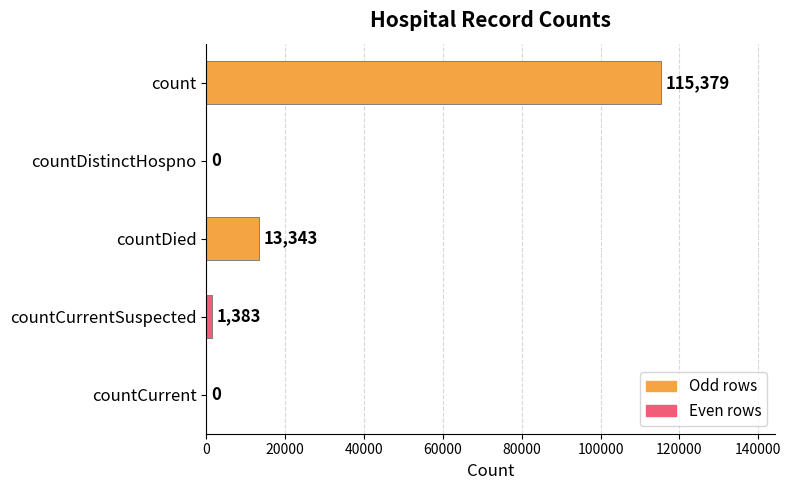

Between countCurrent and countDied, which is larger?

countDied